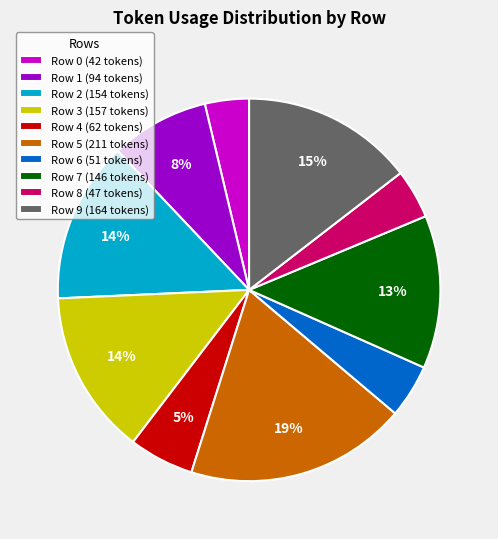

Combined, do Row 8 (47 tokens) and Row 1 (94 tokens) account for over 50%?

No